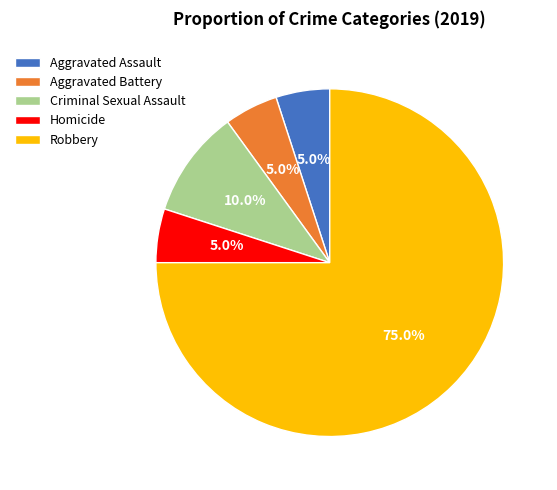

Does Robbery account for over 50% of the chart?

Yes